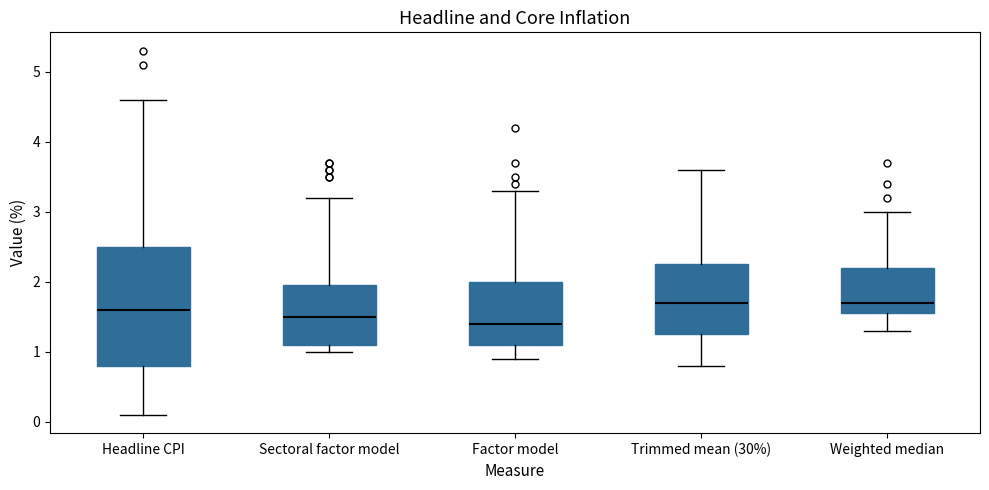

Which box is the tallest, from its lower edge to its upper edge?

Headline CPI